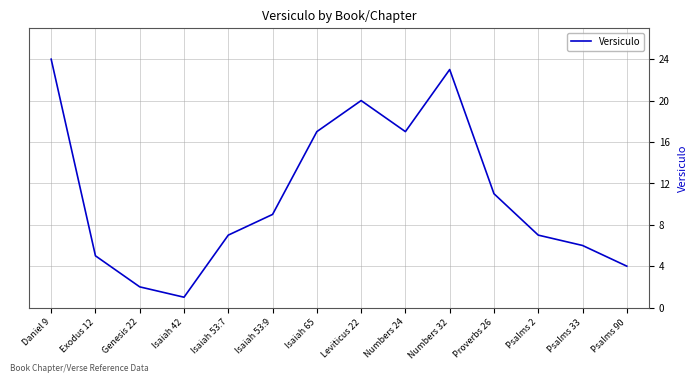

Where is the data nearest to the value 12?

Proverbs 26